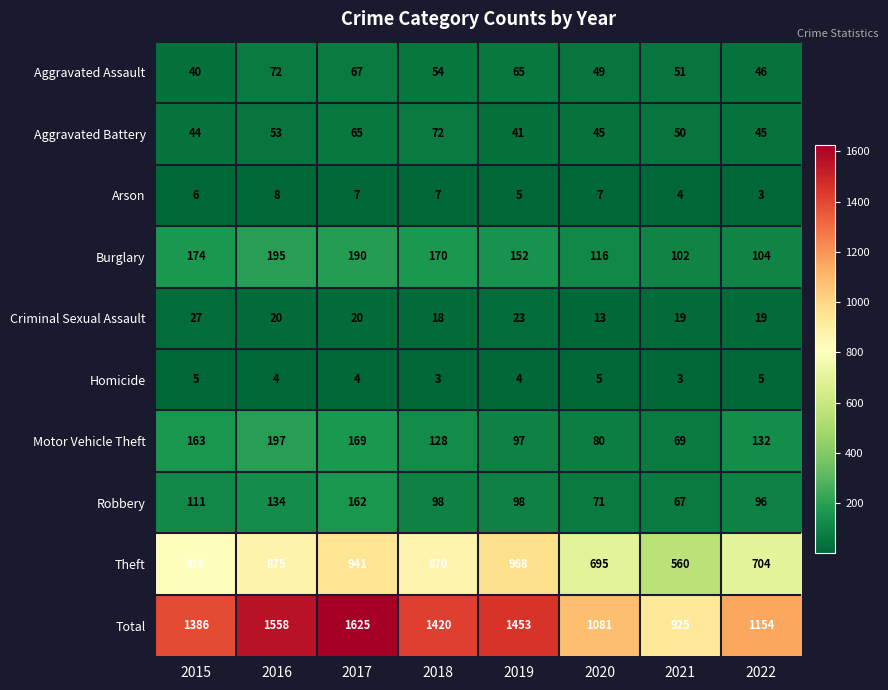

Where does the Motor Vehicle Theft series first go above 132?

2015